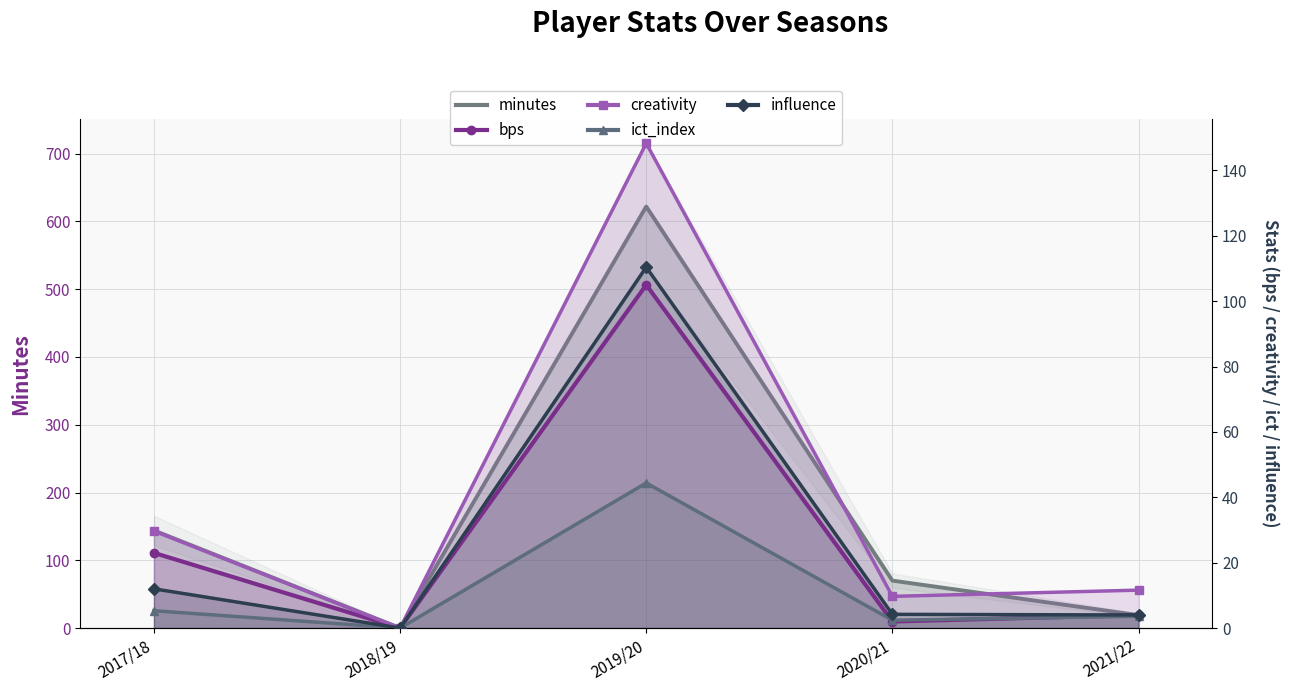

What is the sum of all ict_index values?

55.7